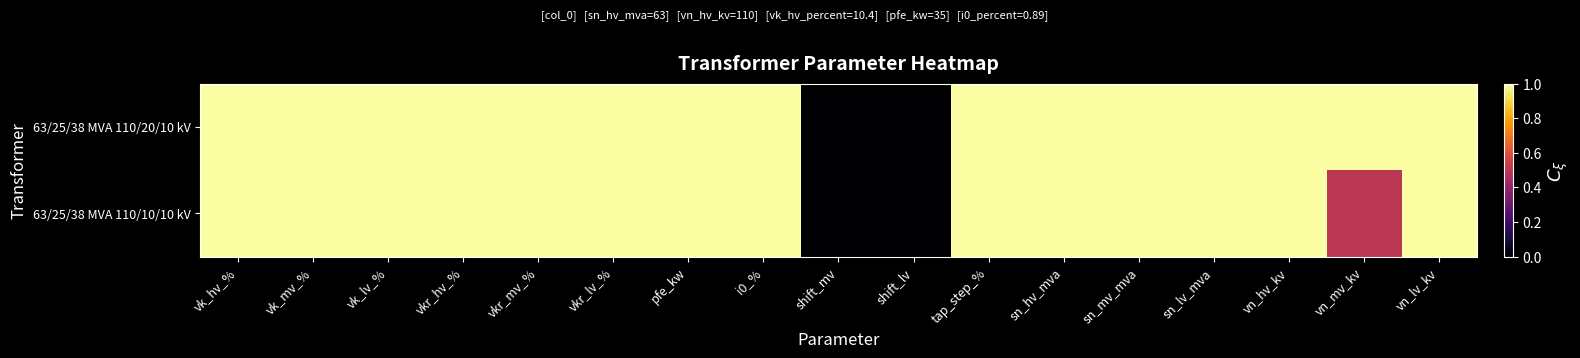

At which category is the sum across all series the highest?

vk_hv_%